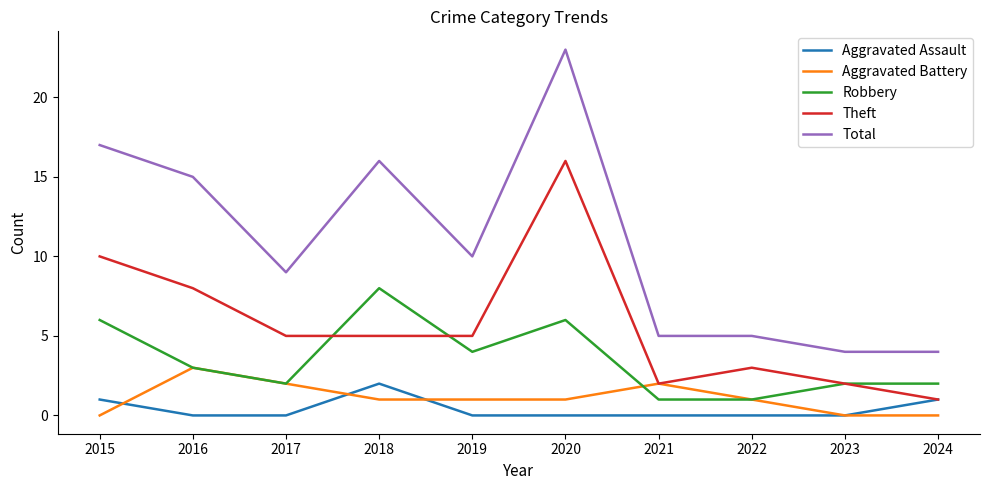

Is this an area chart (filled region under the line)?

No